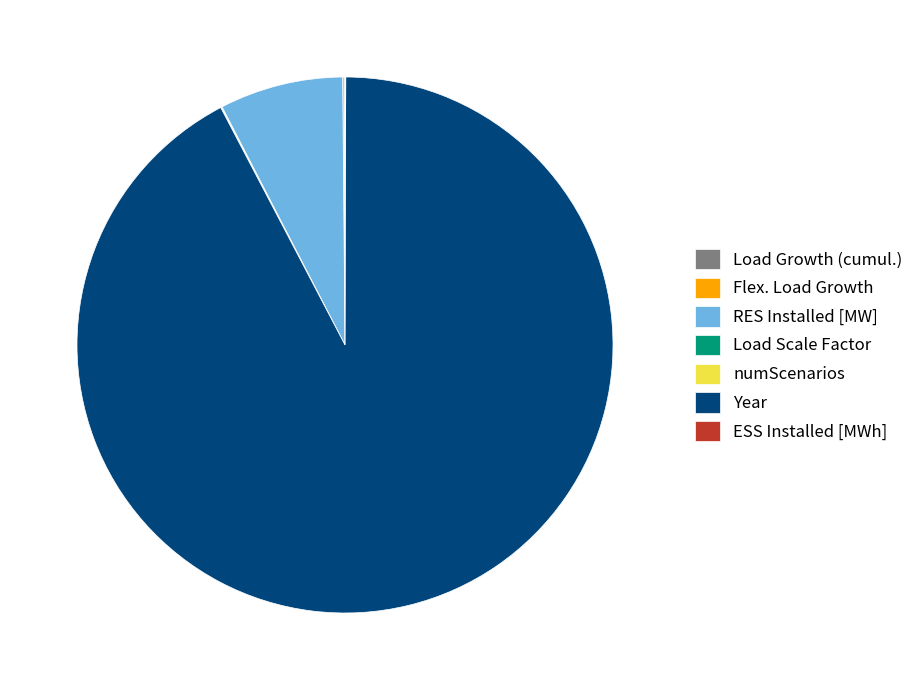

The RES Installed [MW] slice represents 7% of the pie. True or false?

True